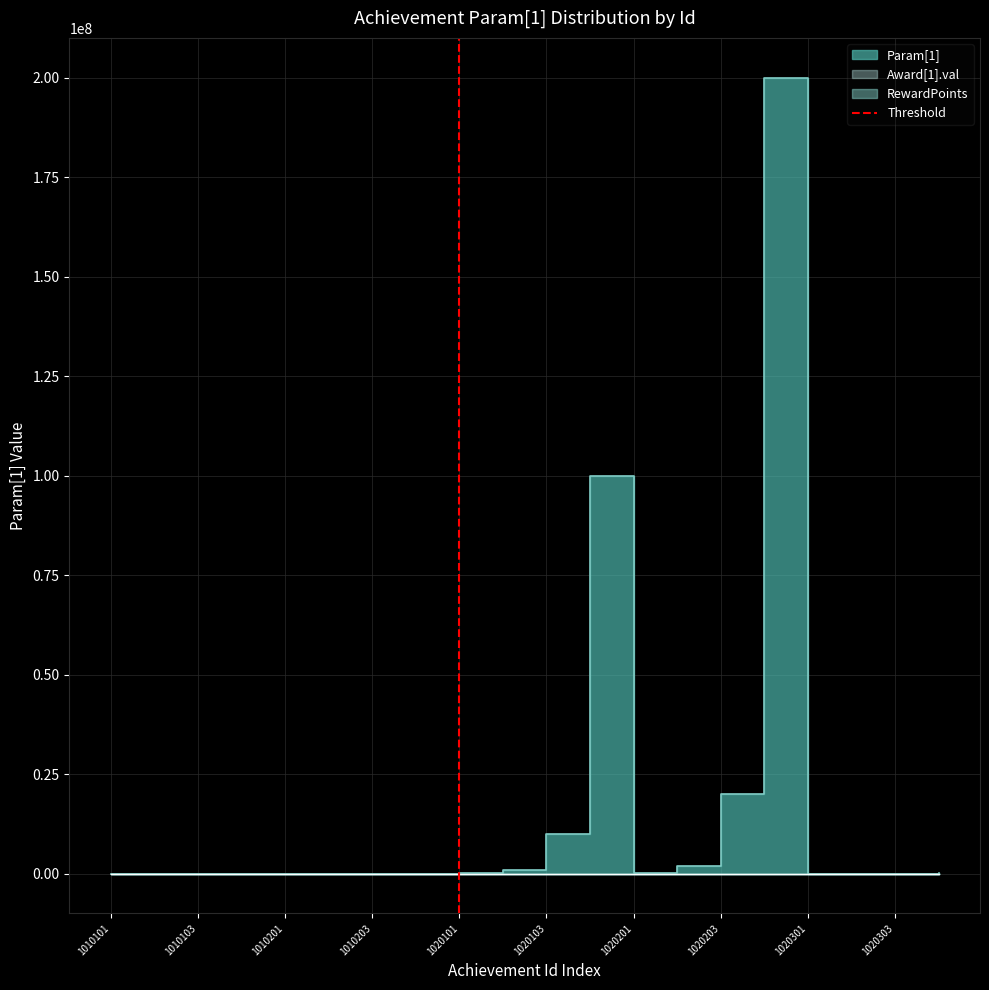

Which has a higher value, 1020101 or 1020101?

1020101